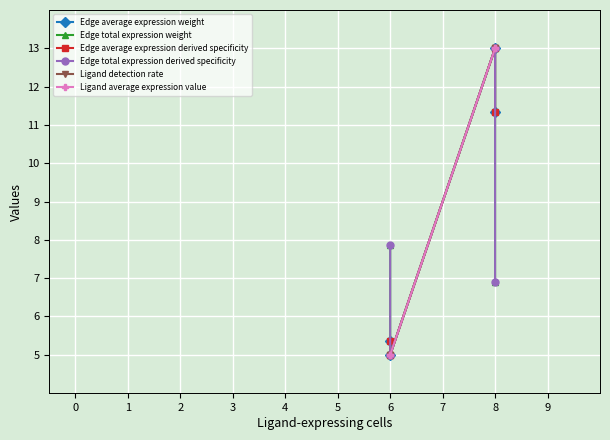

What is the maximum value for Edge average expression derived specificity?

13.0